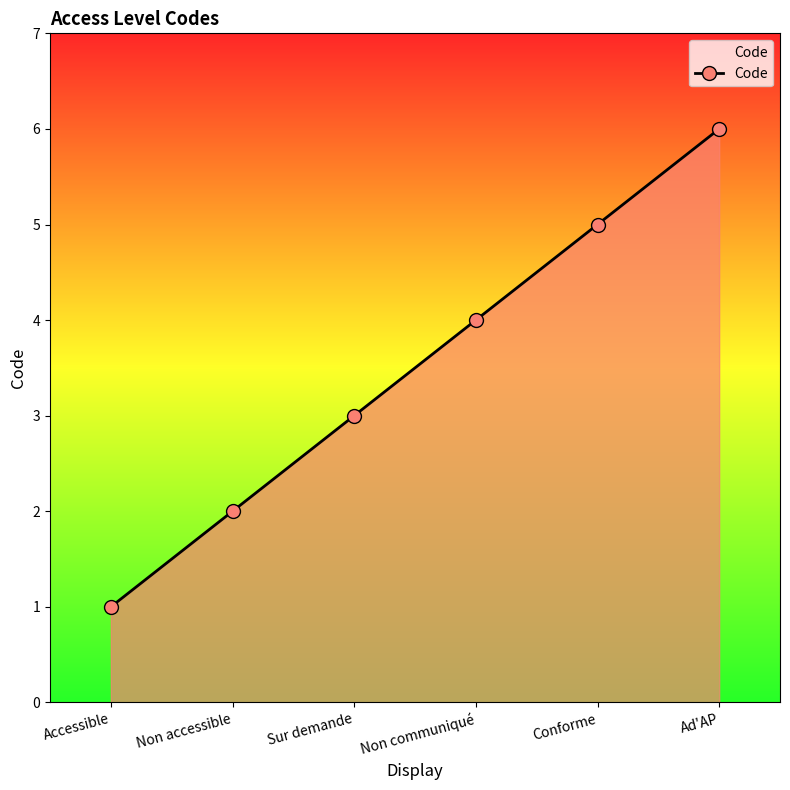

Read the value at Sur demande.

3